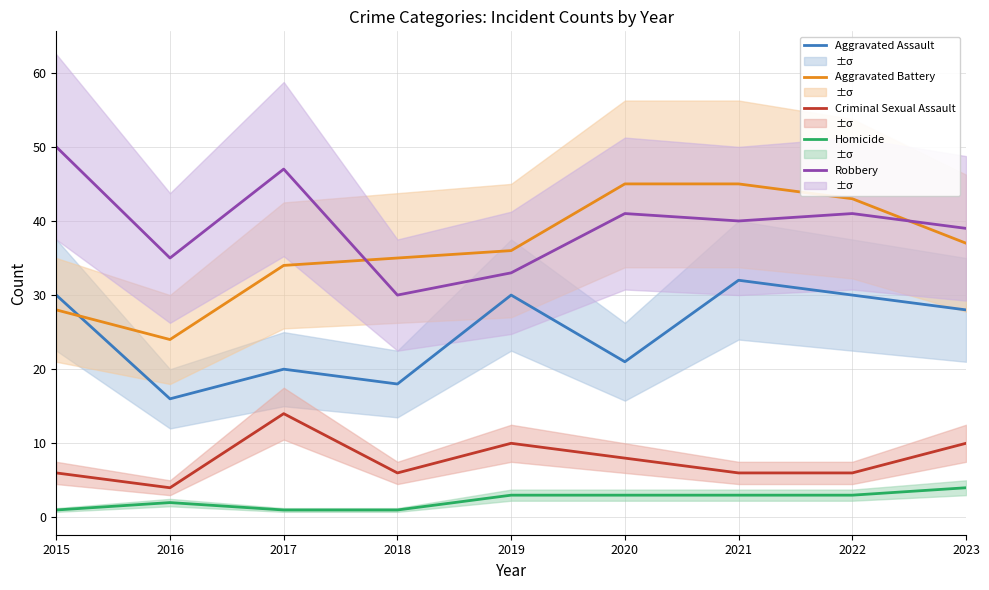

What is the sum of all Homicide values?

21